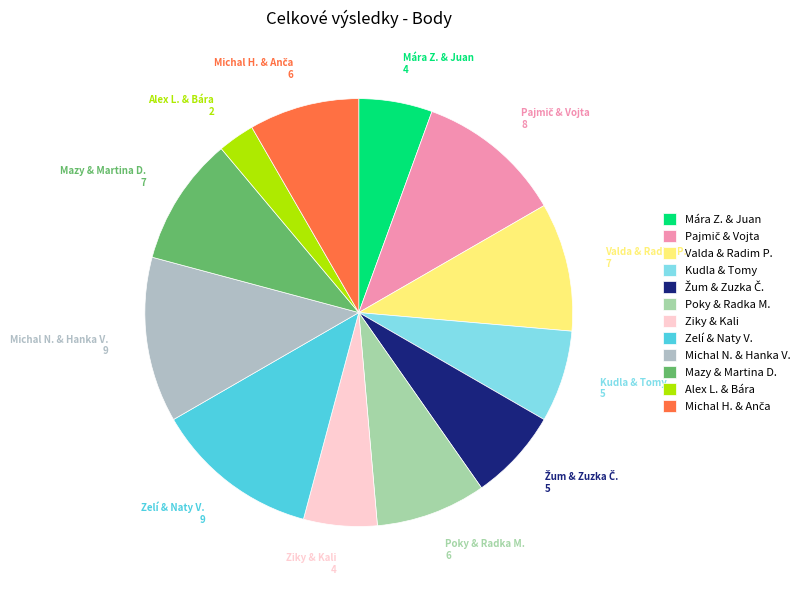

Does any single category account for the majority?

No